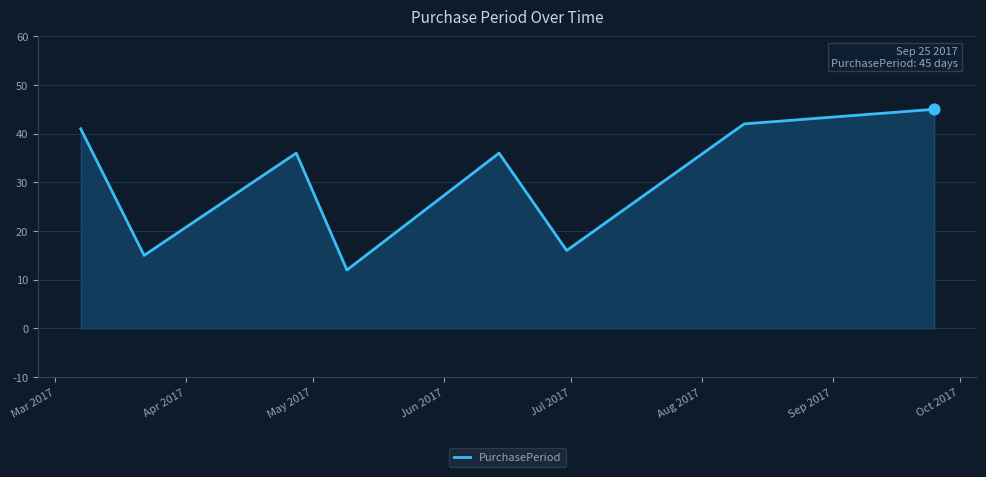

What is the smallest value displayed?

12